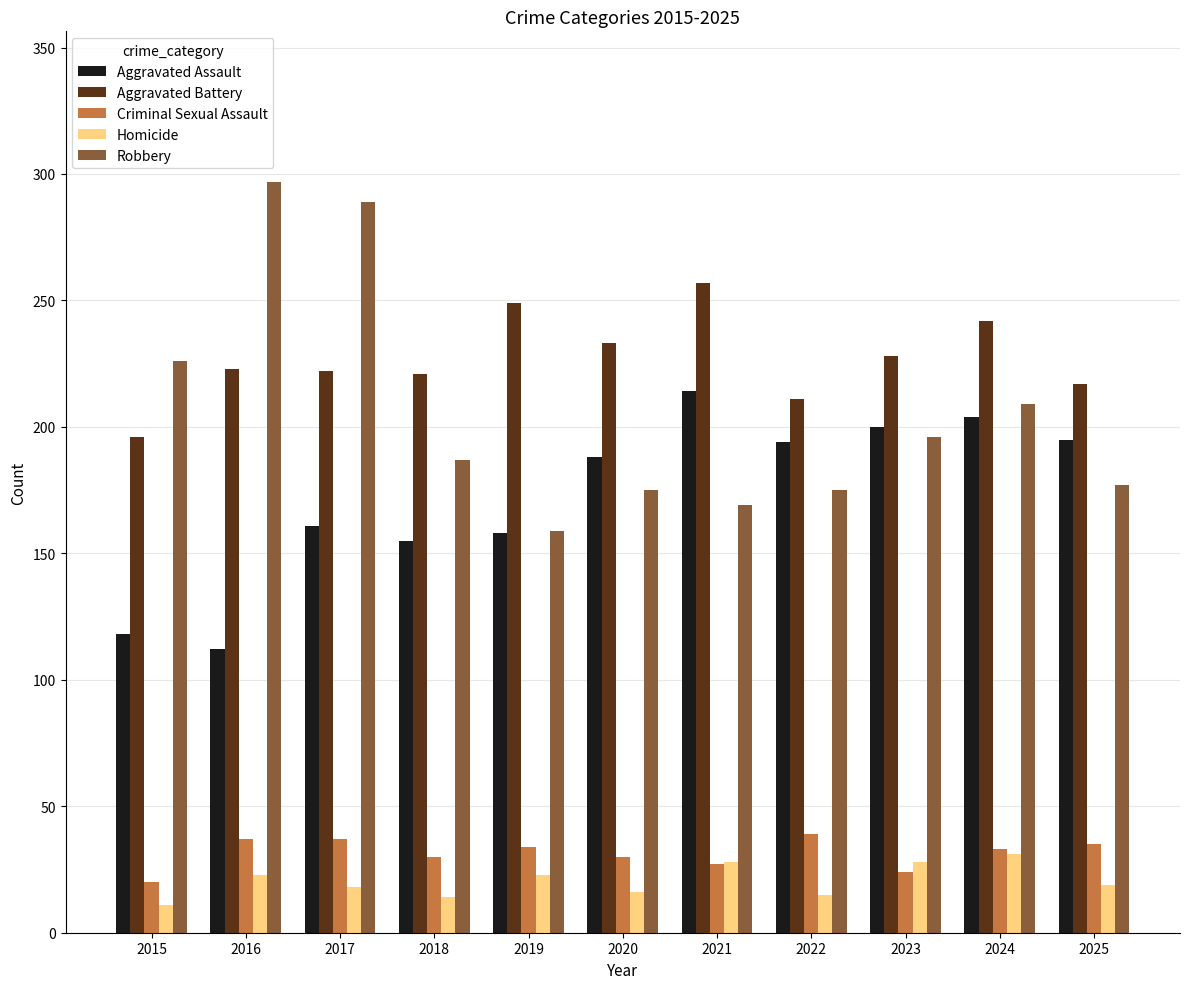

What is the value of the Criminal Sexual Assault bar at the 7th from the left?

27